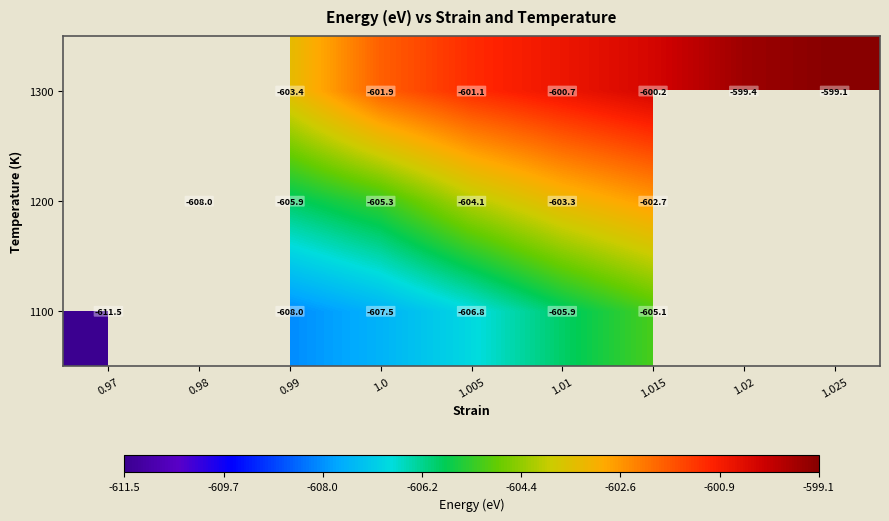

Which category has the lowest value in the 1200 series?

0.97